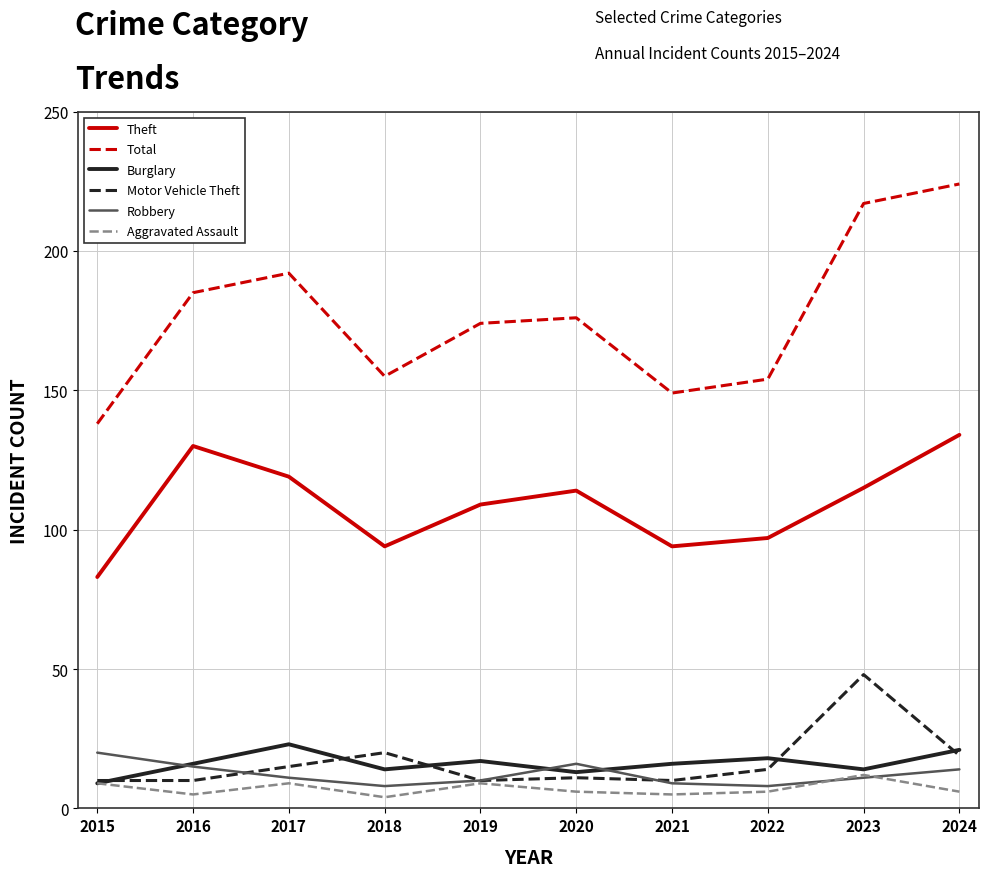

What is the total value across all series at 2022?

297